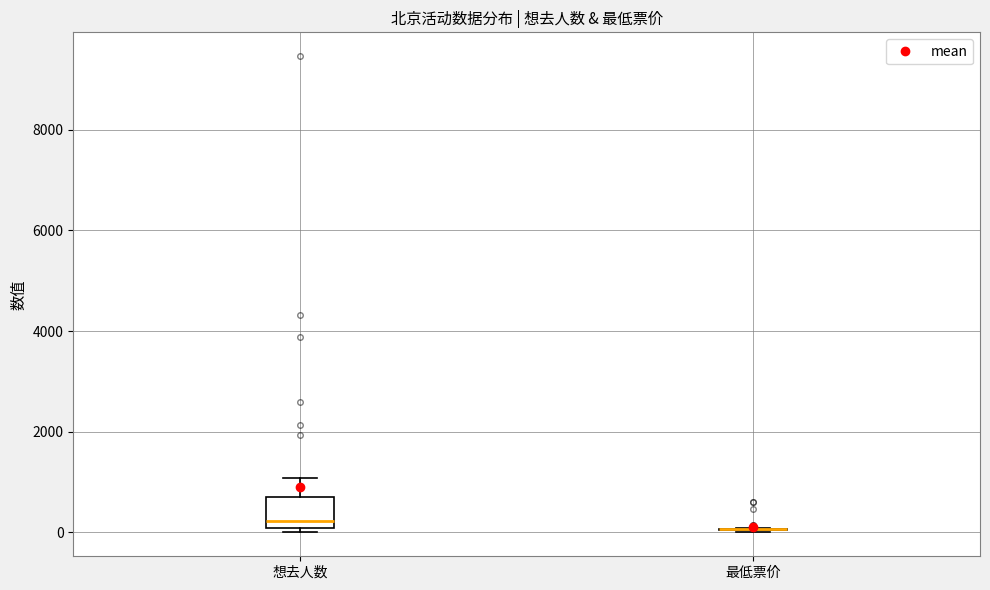

Reading left to right, read every box against the y-axis: the position of its median line, the range the box covers, and the ends of its whiskers. The values are not printed on the chart, so give them approximately, as read against the axis.

想去人数: median 200, box 0 to 800, whiskers 0 (just below the box's lower edge) to 1000
最低票价: box collapsed to a line at 0, whiskers 0 to 0